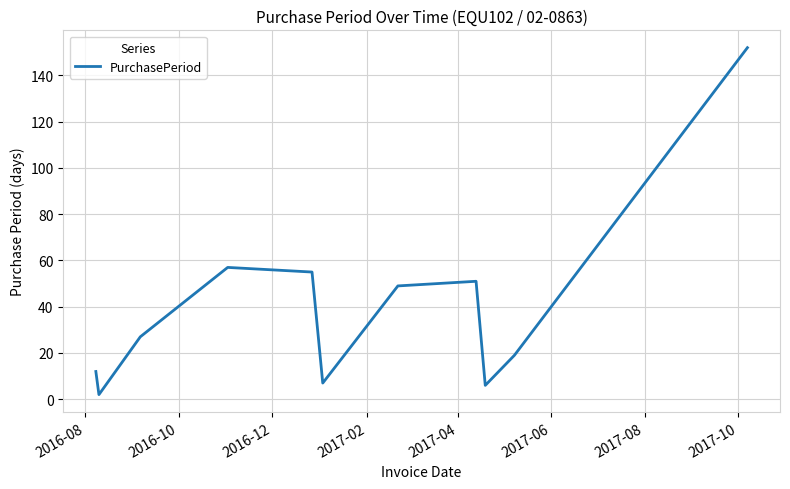

What is the greatest value displayed?

152